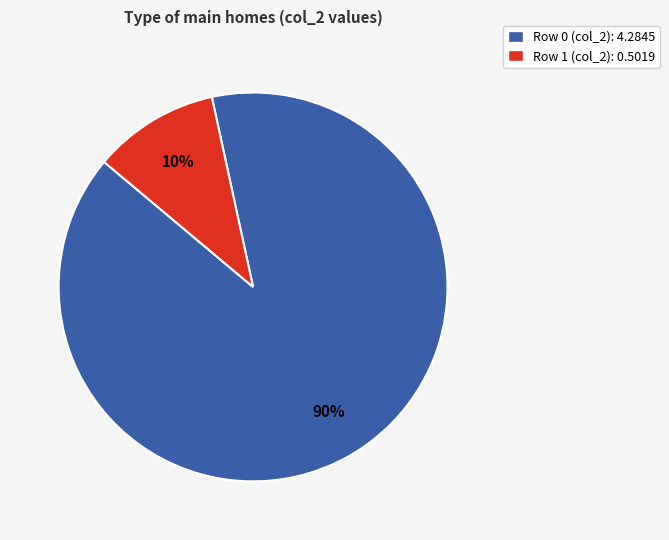

Which category has the smallest portion of the pie?

Row 1 (col_2): 0.5019